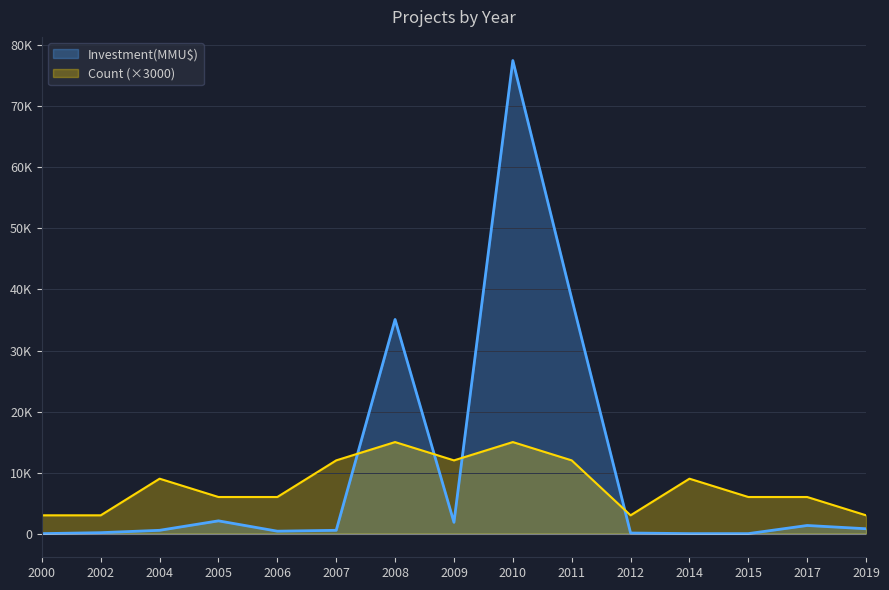

Where does the Count series first go above 6000?

2004